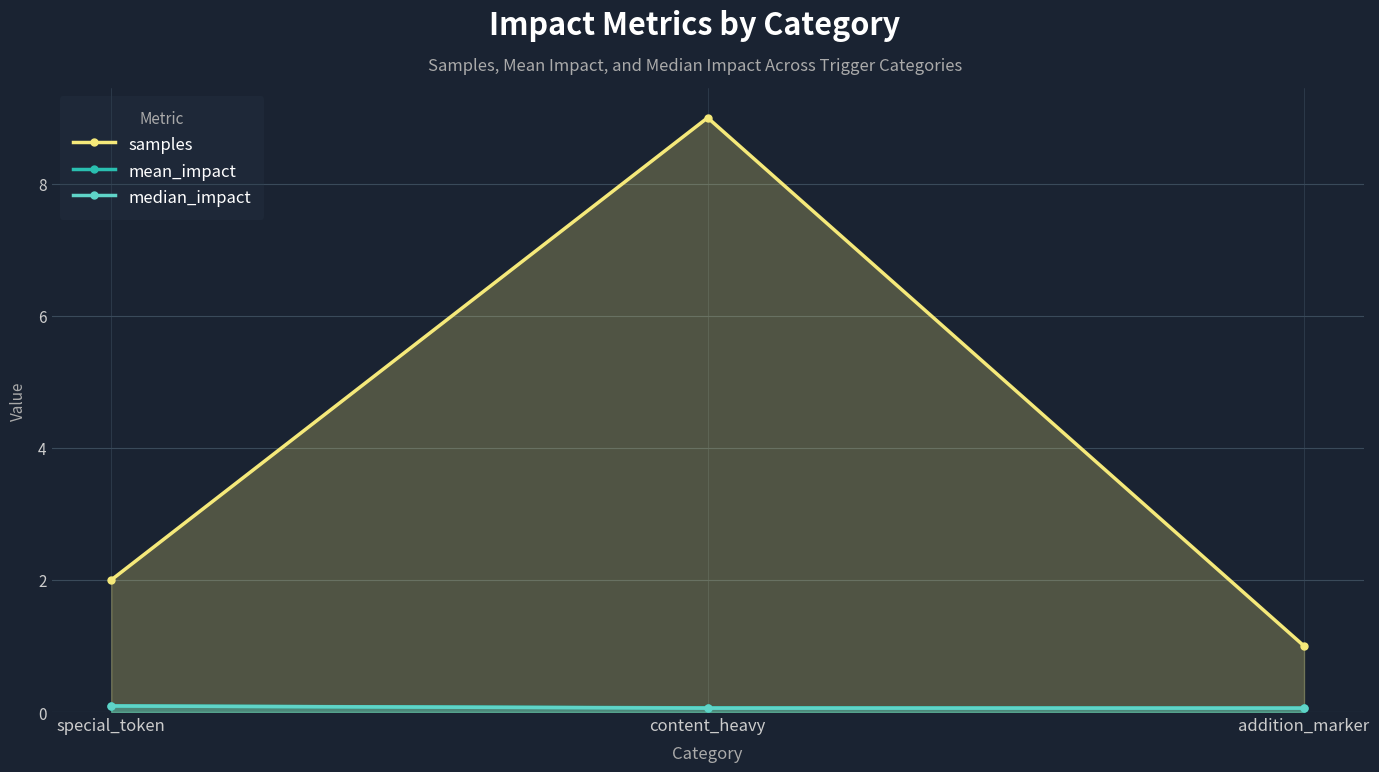

True or false: mean_impact has a value of 0.1 at special_token.

True